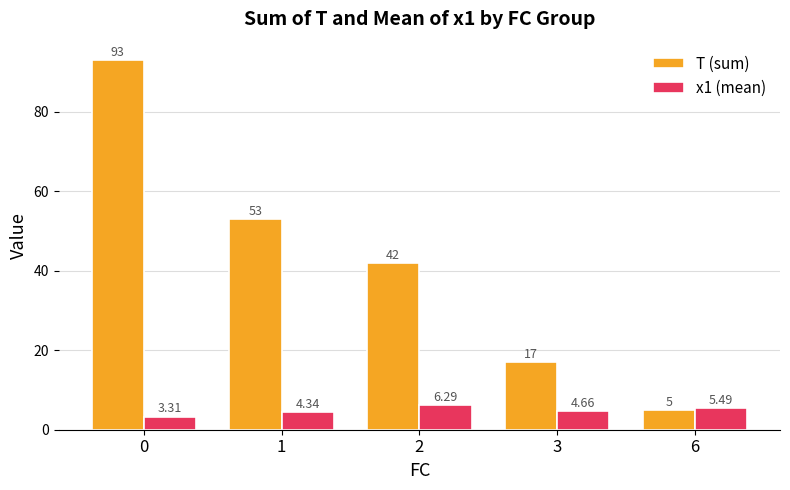

What is the value of the T (sum) bar at the 1st from the left?

93.0